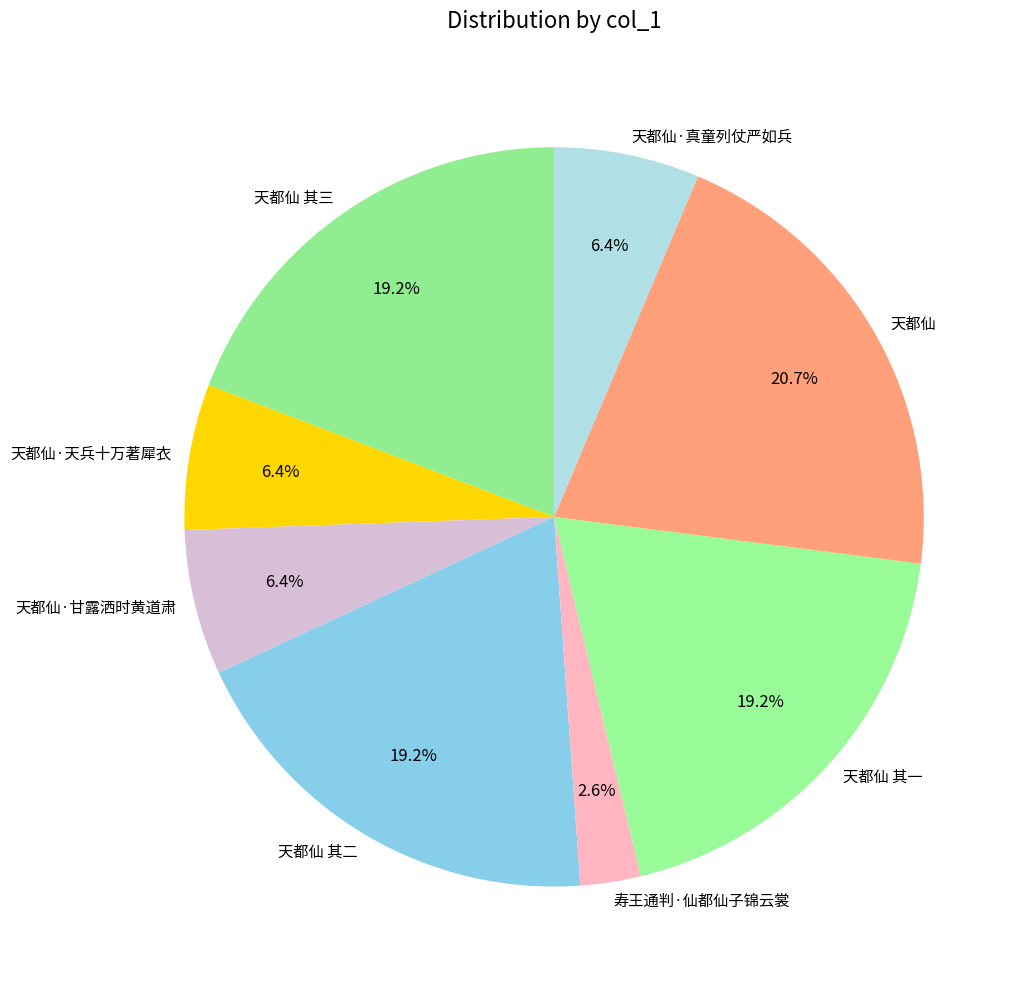

To the nearest percent, what is the average slice percentage?

12%